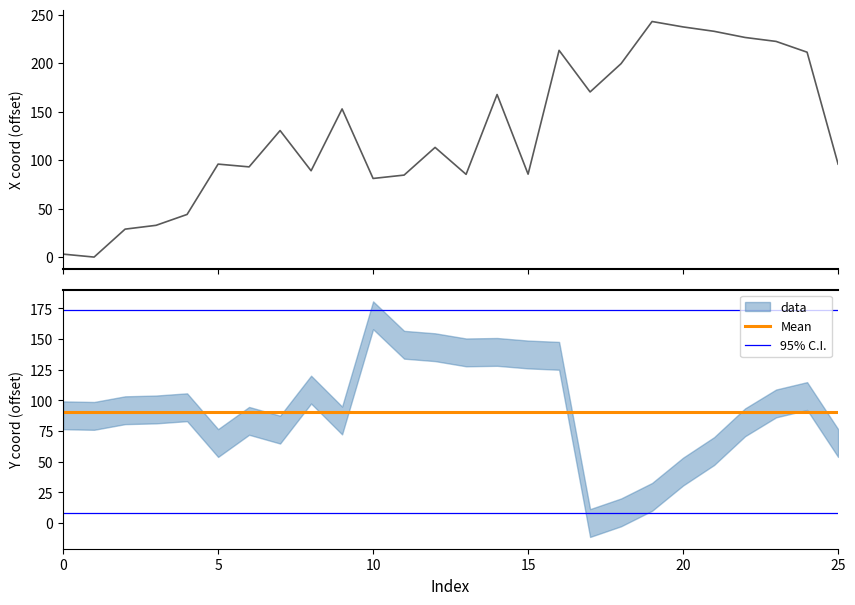

True or false: Mean and 95% C.I. intersect in this chart.

False